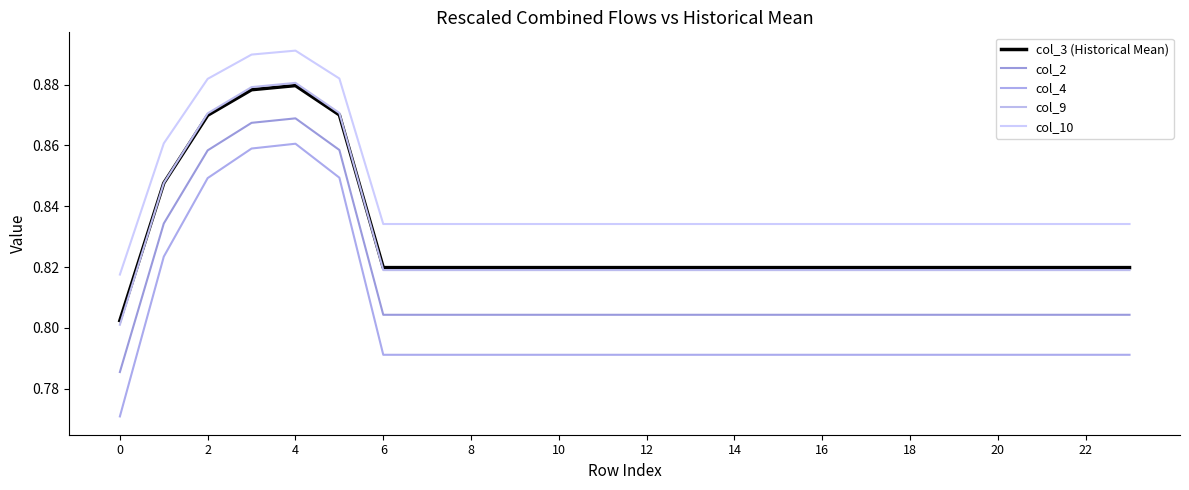

Does the chart have visible grid lines?

No